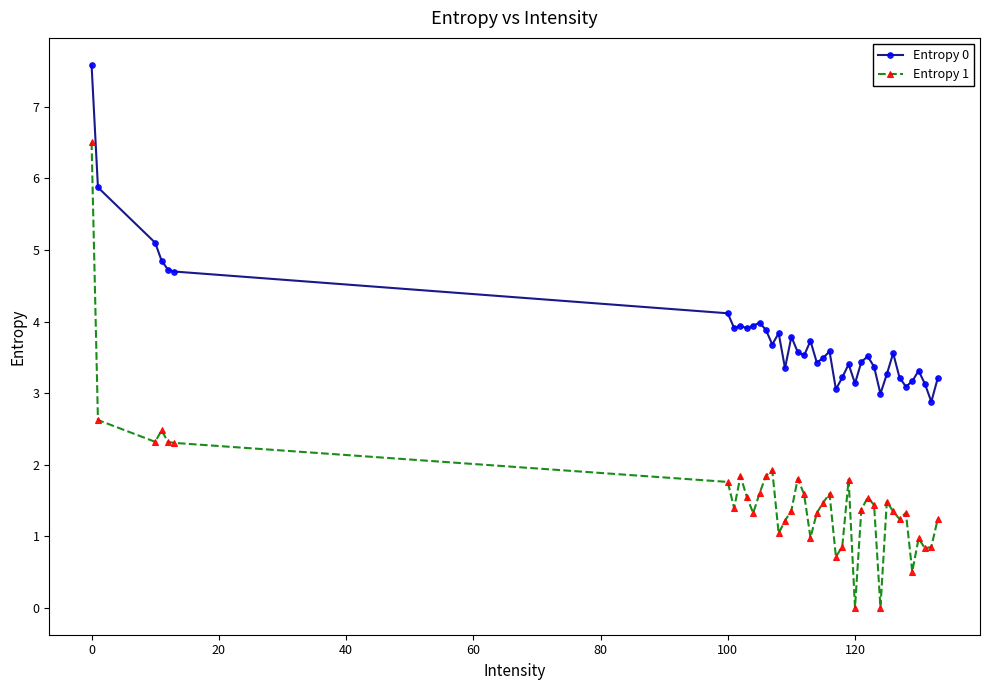

List the series in order of their overall mean, lowest first.

Entropy 1, Entropy 0